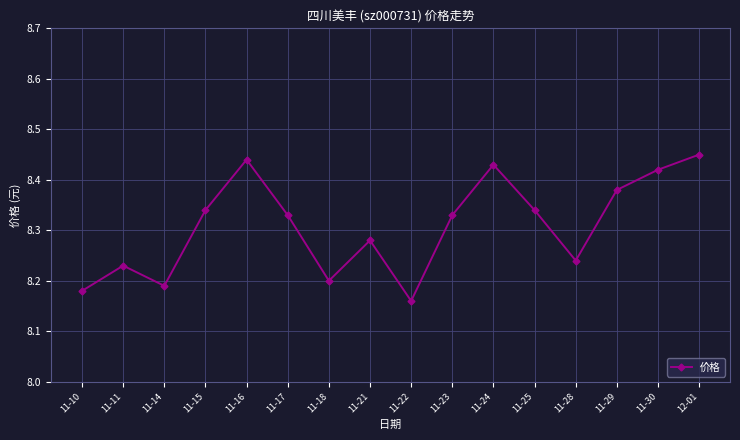

What is the label of the 11th point from the left?

11-24